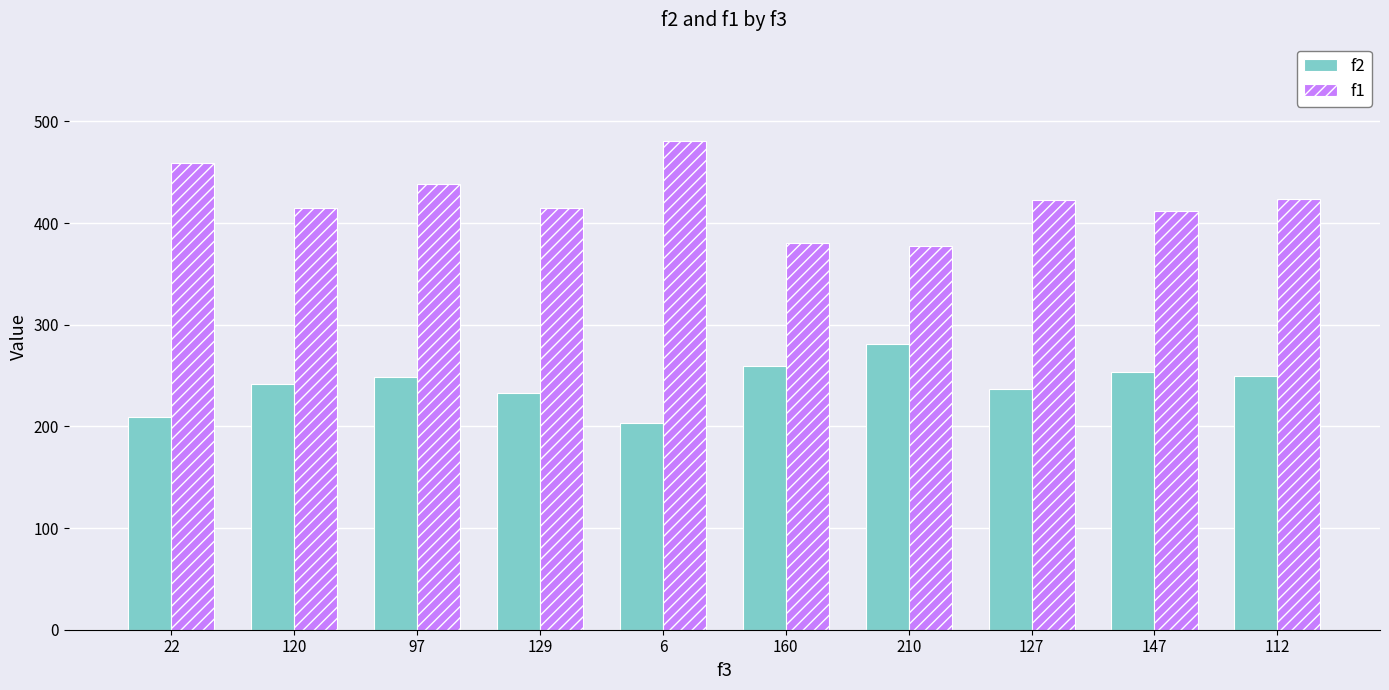

Where is f1 nearest to the value 429?

112